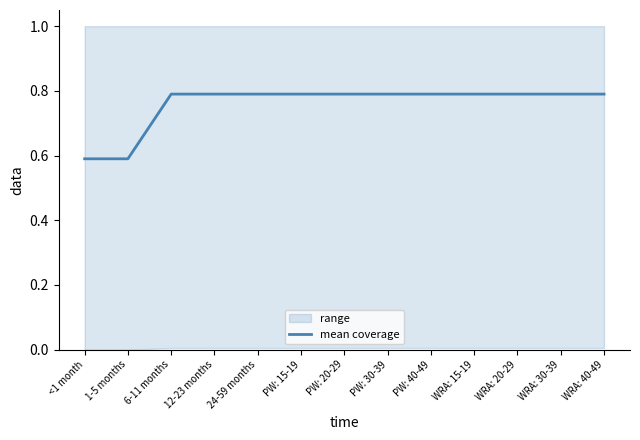

True or false: the data shows 0.8 at PW: 30-39.

True